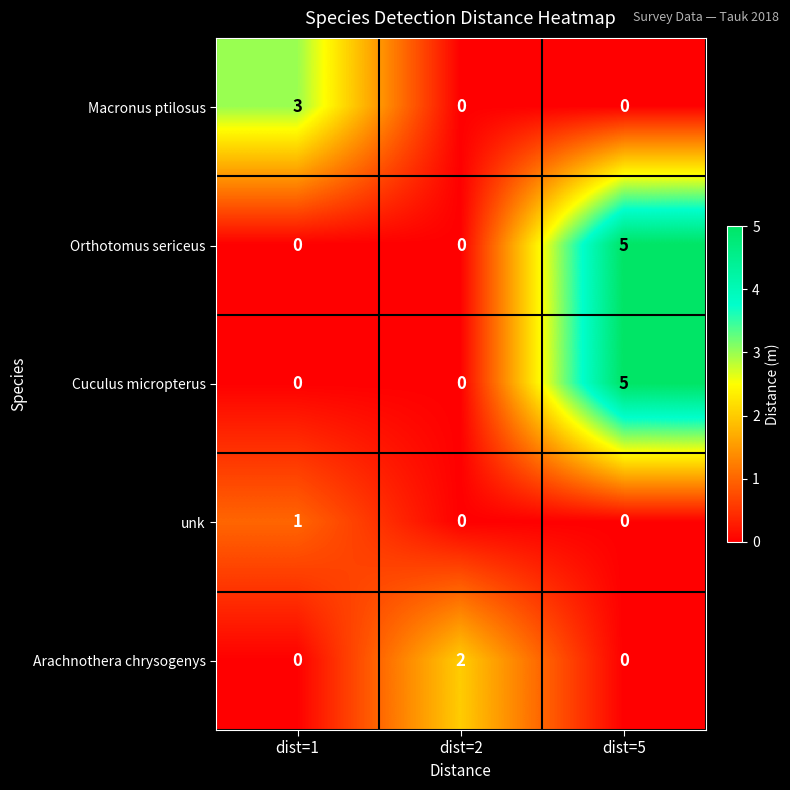

Reading left to right, transcribe all the data shown in this chart.

Macronus ptilosus: dist=1=3	dist=2=0	dist=5=0
Orthotomus sericeus: dist=1=0	dist=2=0	dist=5=5
Cuculus micropterus: dist=1=0	dist=2=0	dist=5=5
unk: dist=1=1	dist=2=0	dist=5=0
Arachnothera chrysogenys: dist=1=0	dist=2=2	dist=5=0